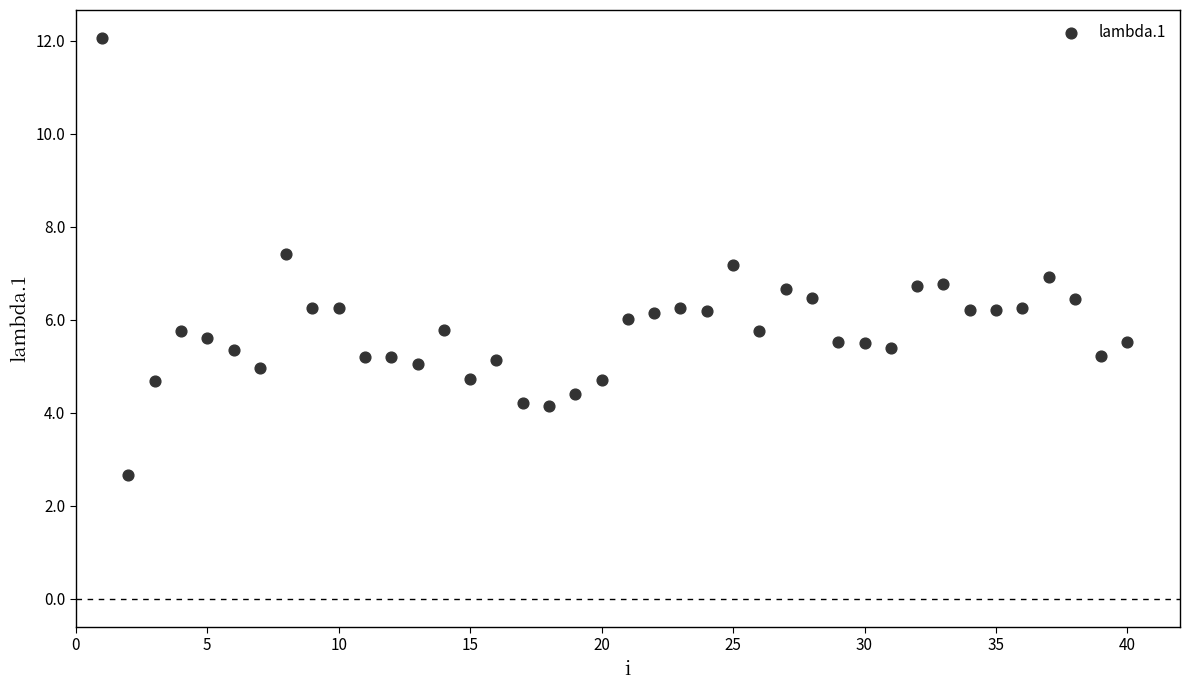

What is the range of X values (max minus min)?

39.0